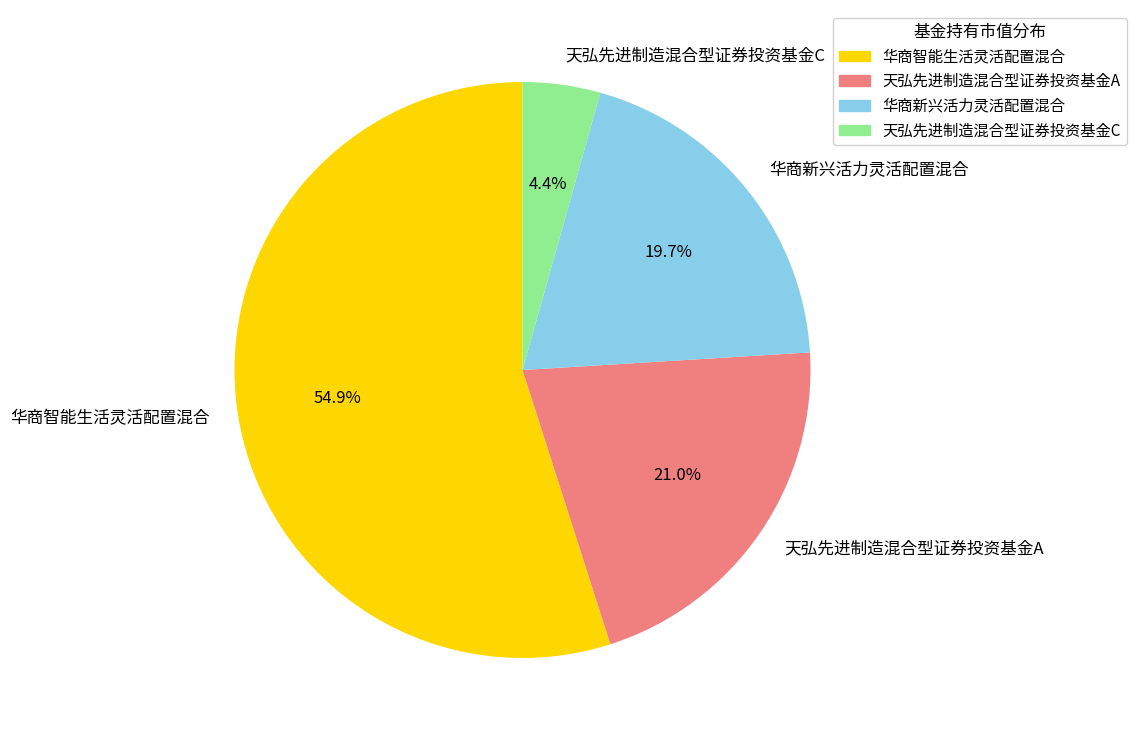

Rank the categories by value from highest to lowest.

华商智能生活灵活配置混合, 天弘先进制造混合型证券投资基金A, 华商新兴活力灵活配置混合, 天弘先进制造混合型证券投资基金C